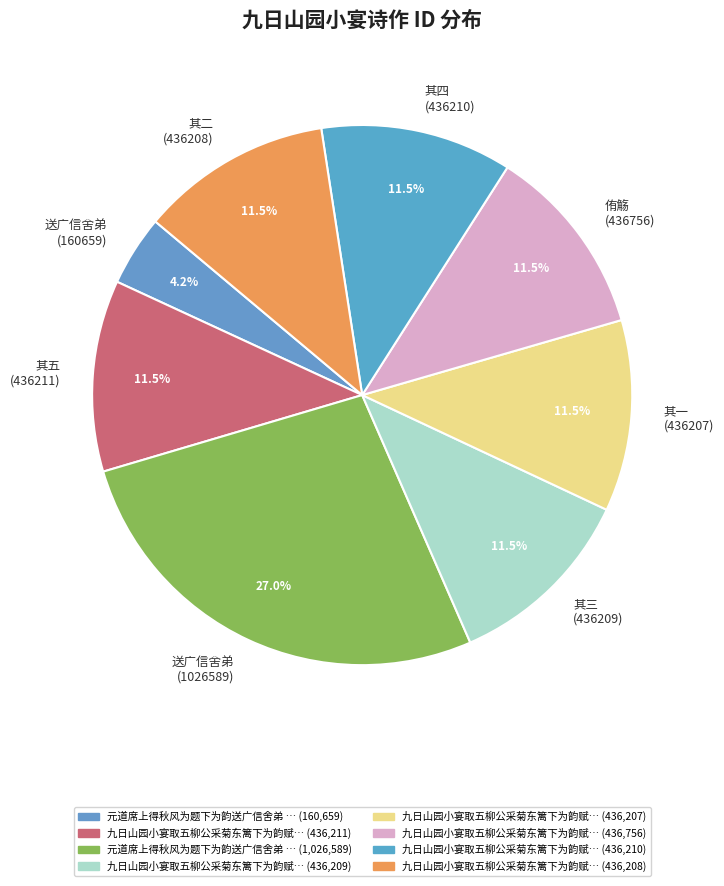

Which category has the biggest portion of the pie?

送广信舍弟 (1026589)